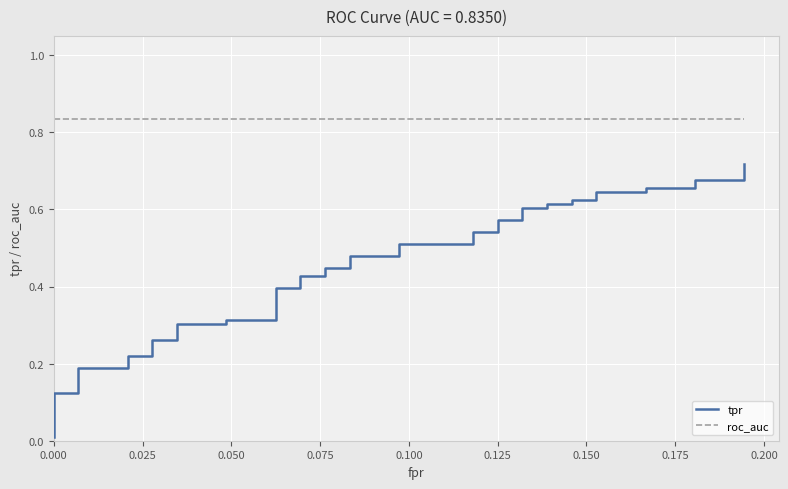

Is it true that roc_auc equals 1.2 at 0.125?

False